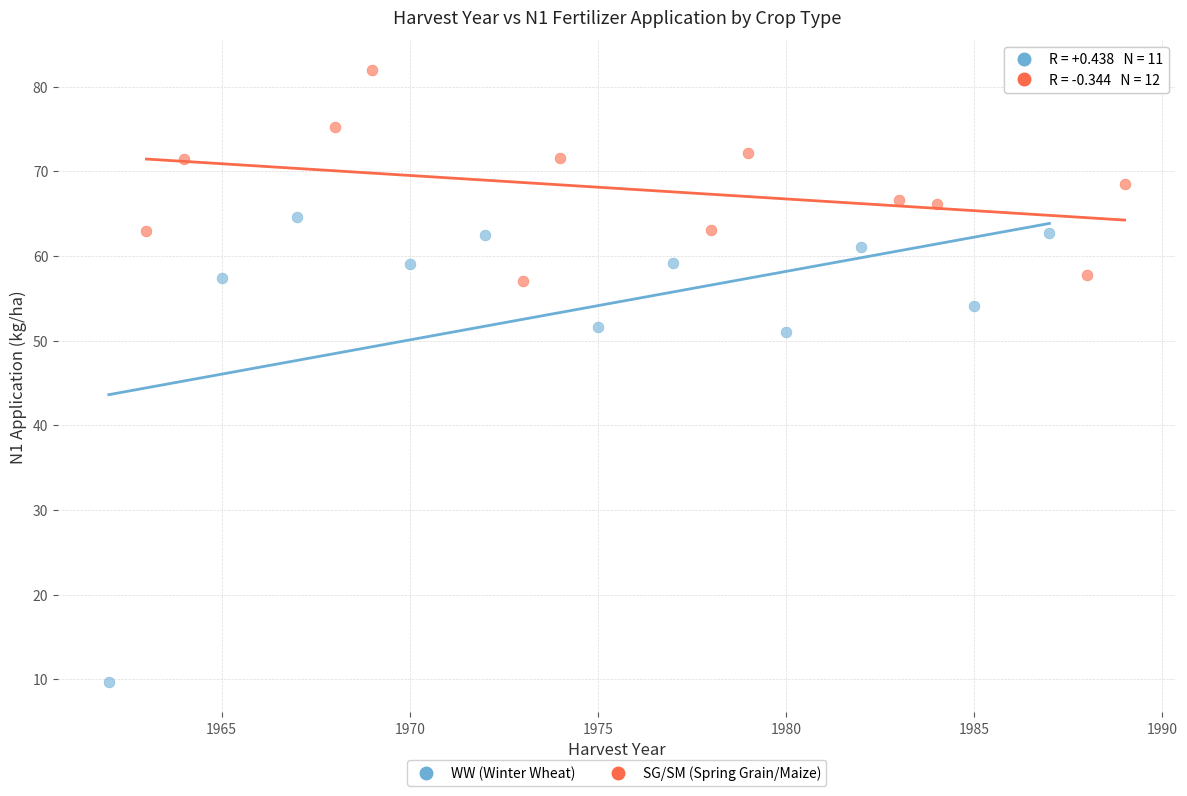

Which series reaches the minimum Y coordinate?

WW (Winter Wheat)